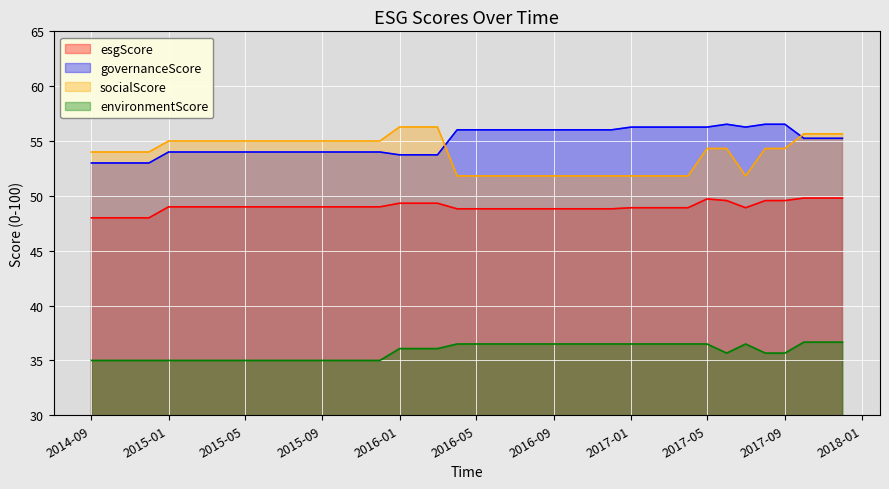

True or false: governanceScore and esgScore intersect in this chart.

False